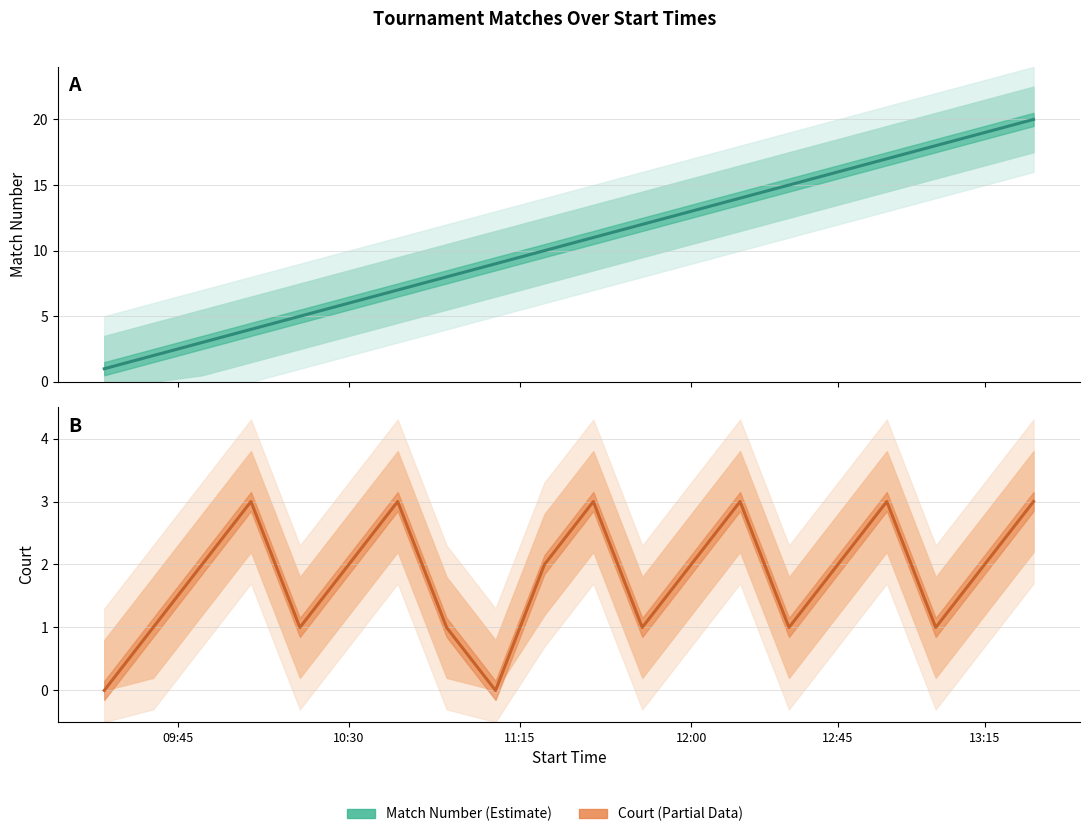

True or false: Court and Match Number intersect in this chart.

False